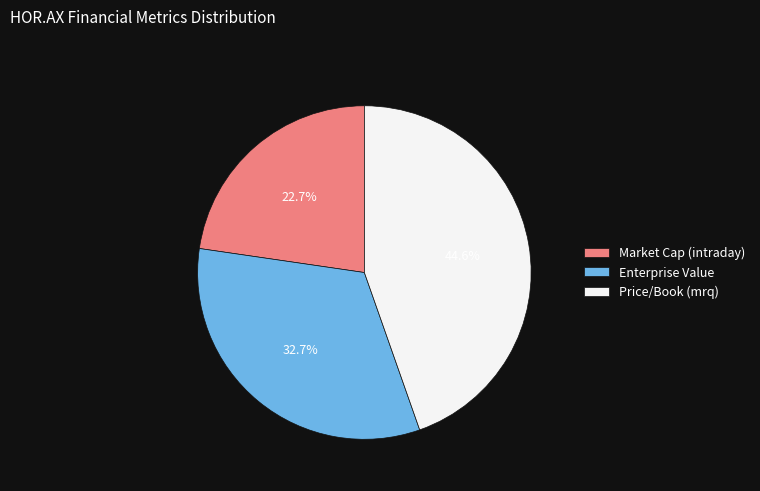

Is Market Cap (intraday) the majority of the pie?

No